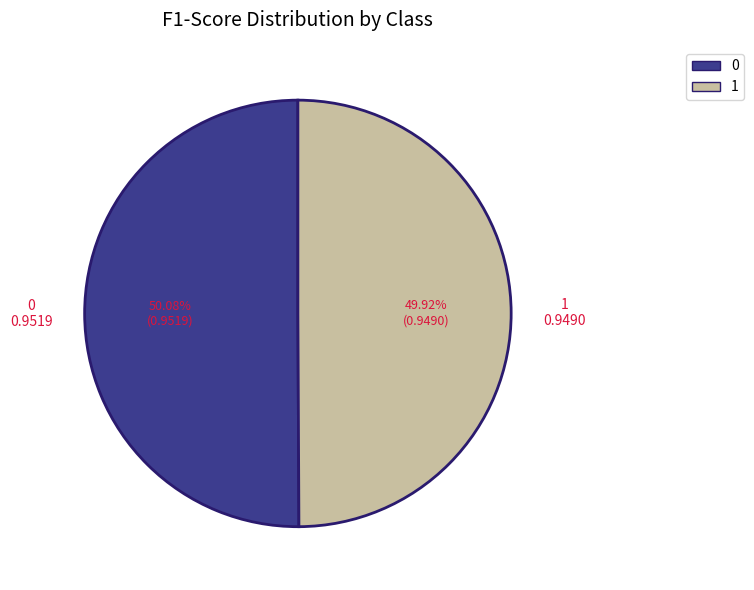

Is it true that 1 is 63% of the pie?

False